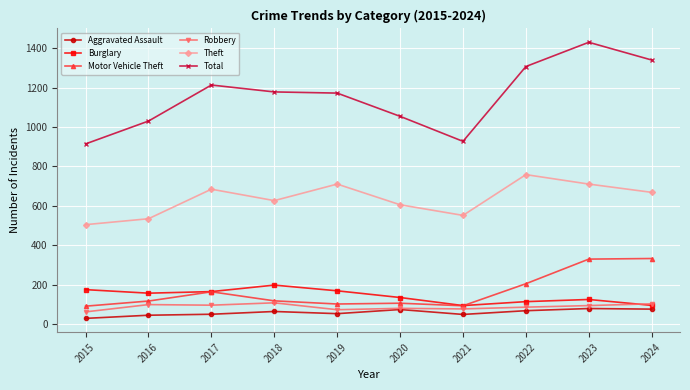

Which series changed the most between 2015 and 2023?

Total